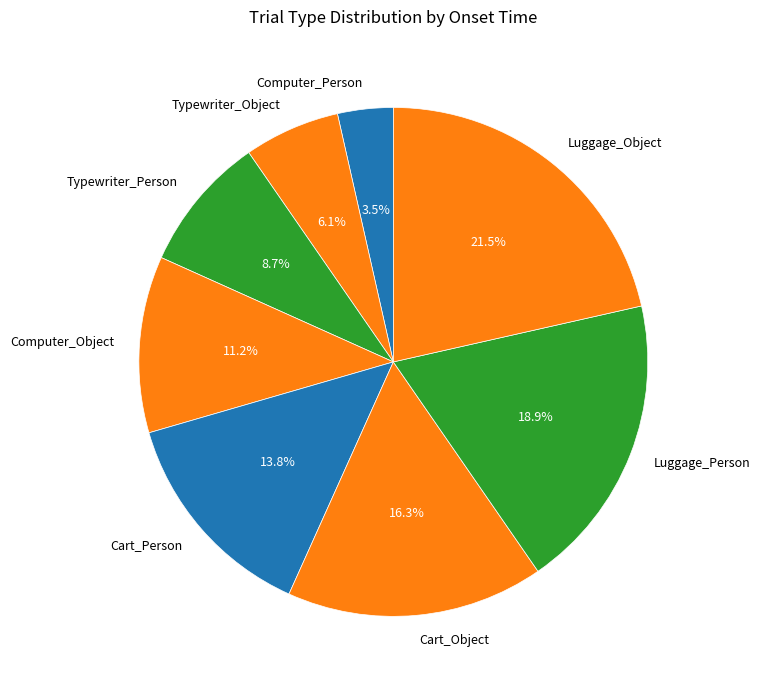

Count the number of slices in the pie.

8